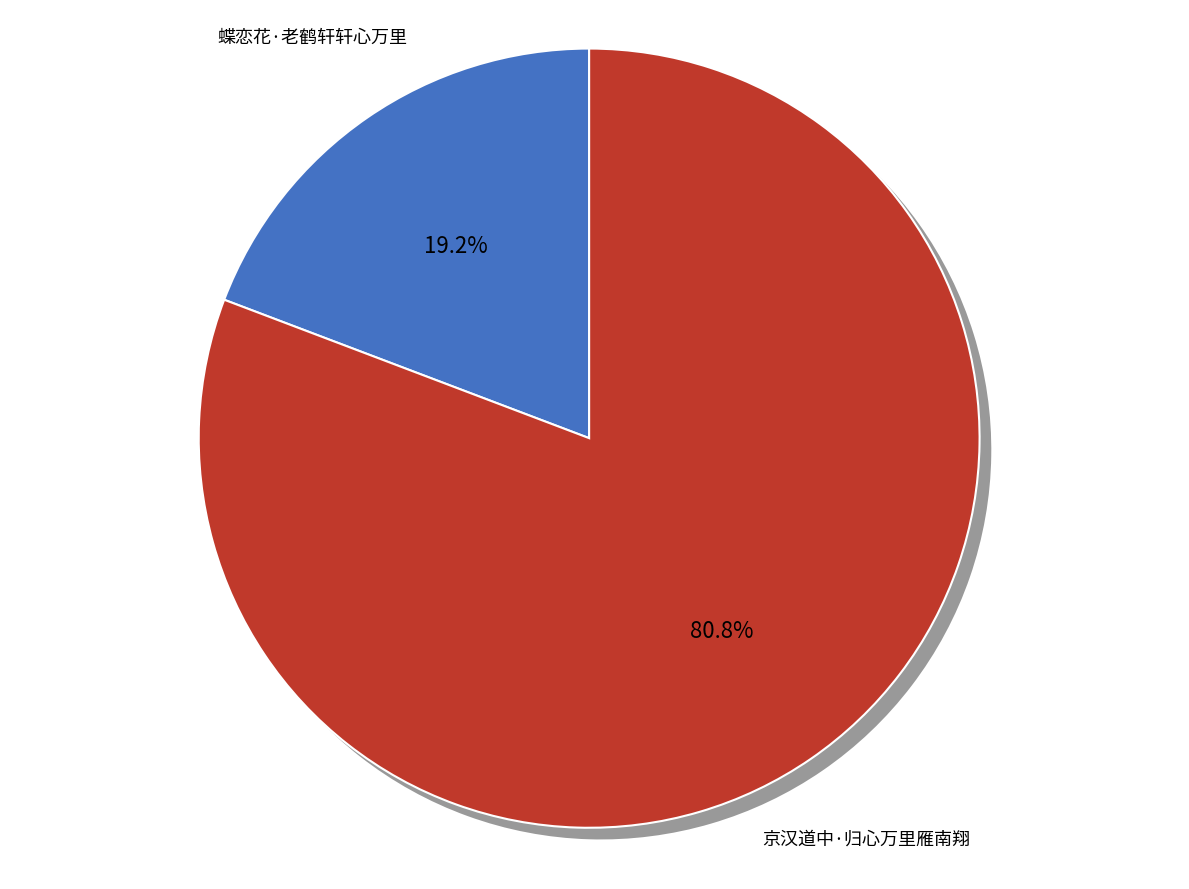

The 蝶恋花·老鹤轩轩心万里 slice represents 19% of the pie. True or false?

True